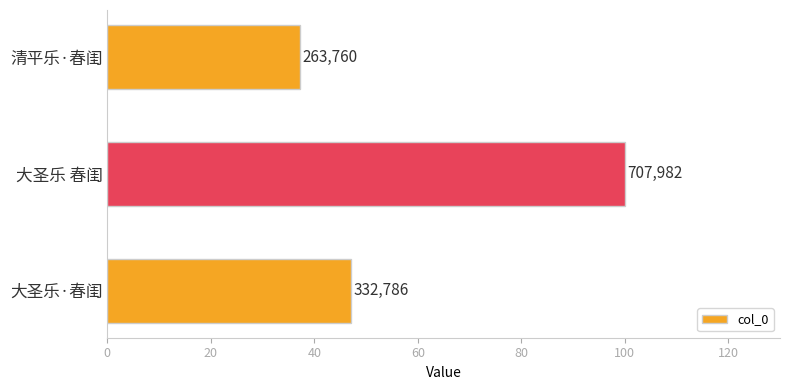

What is the smallest value displayed?

37.3